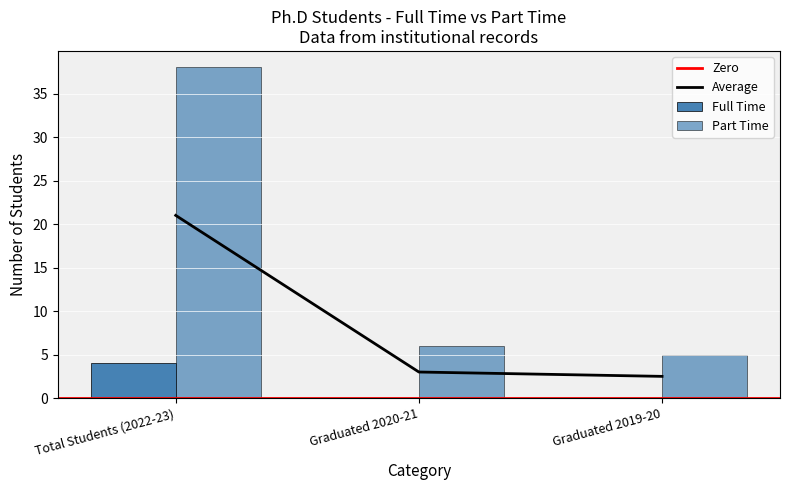

How many data points in Part Time are less than 6?

1